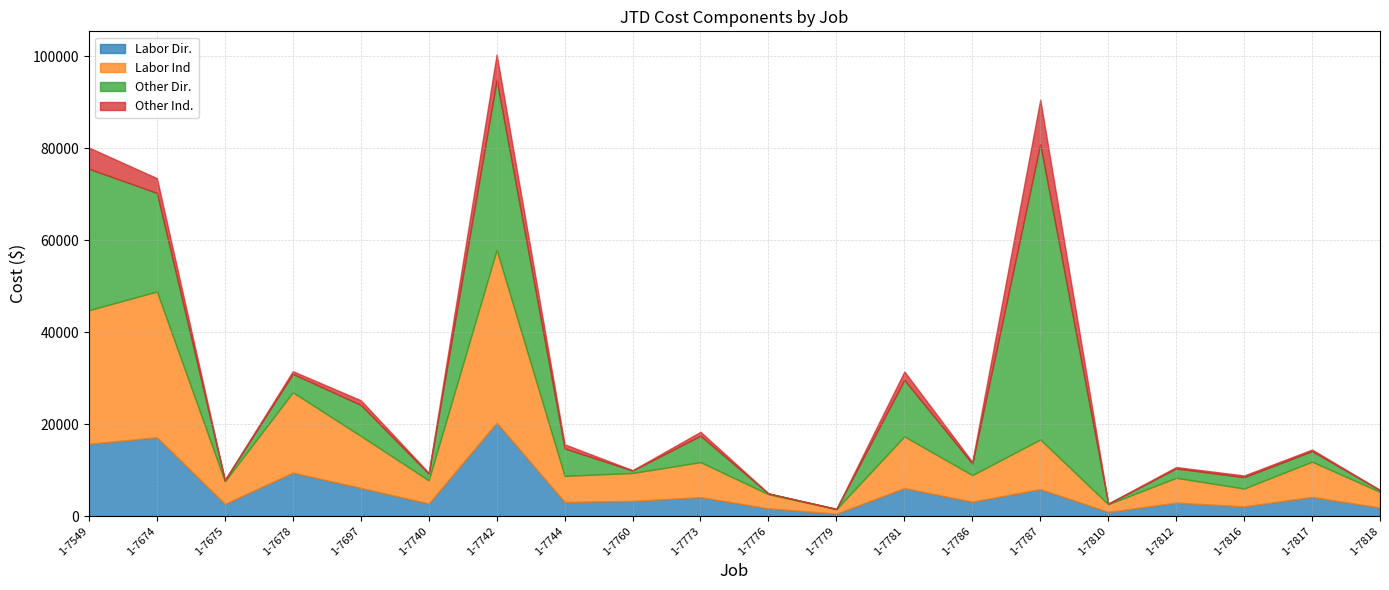

Does the chart have visible grid lines?

Yes